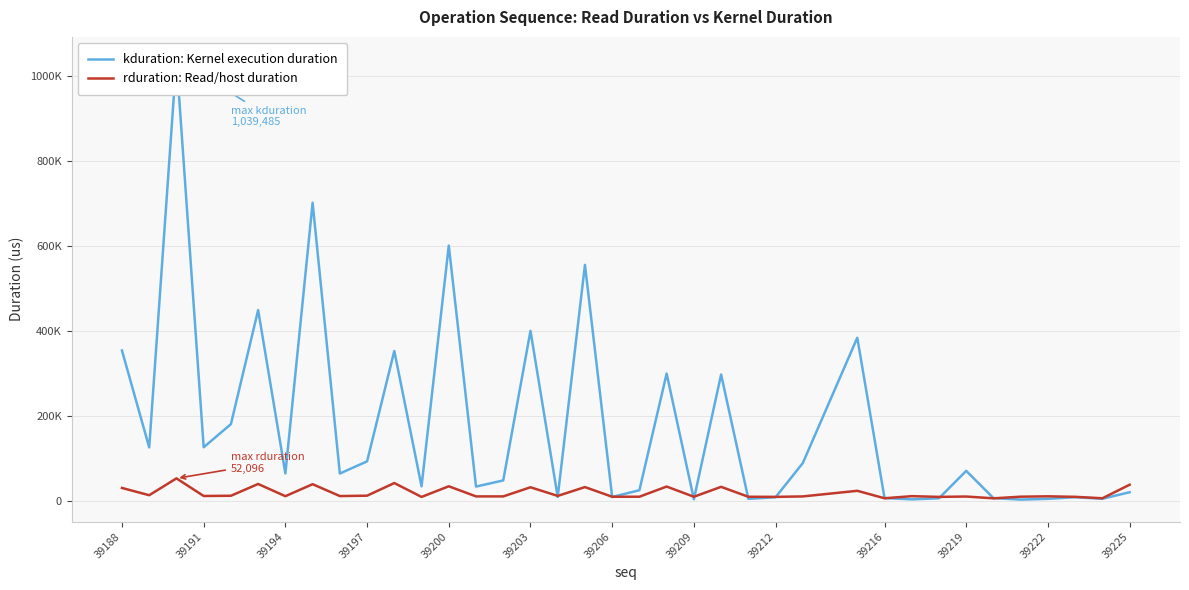

Which series has the widest spread of values?

kduration: Kernel execution duration